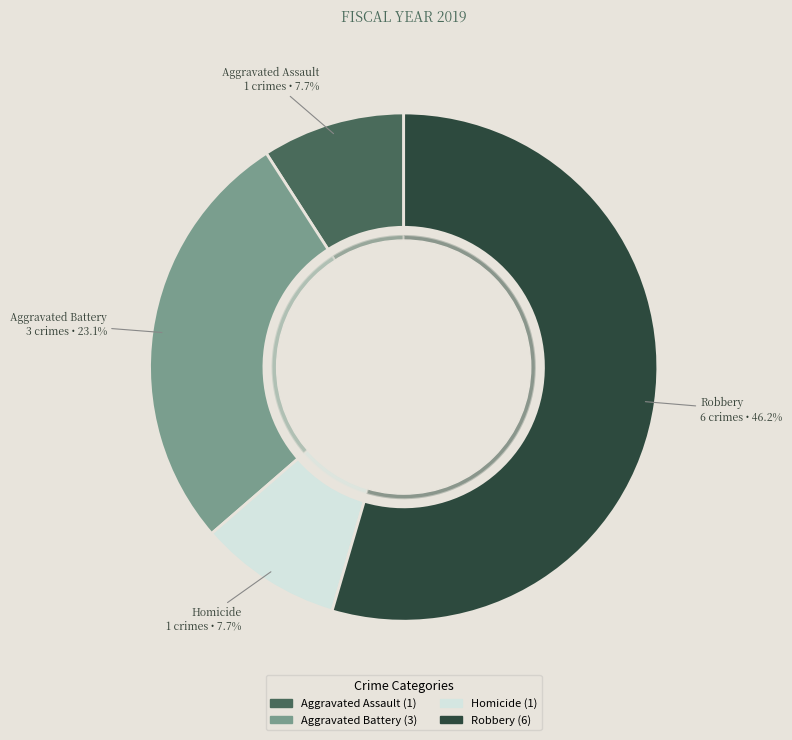

Is Robbery the majority of the pie?

Yes